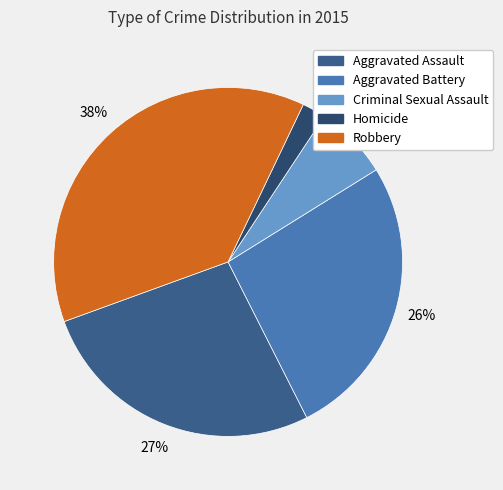

What is the change in value from Criminal Sexual Assault to Robbery?

+126